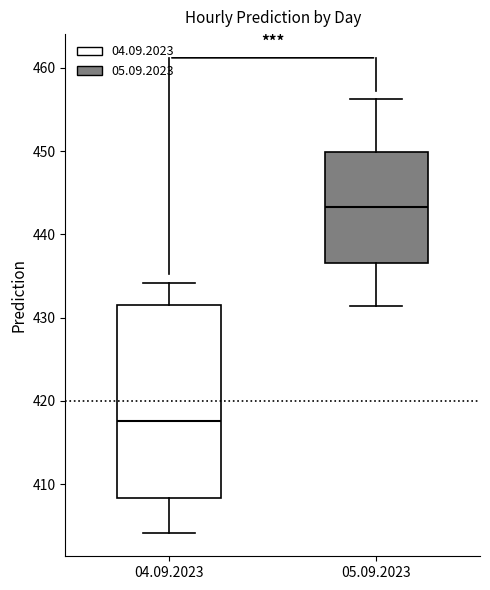

Reading left to right, read every box against the y-axis: the position of its median line, the range the box covers, and the ends of its whiskers. The values are not printed on the chart, so give them approximately, as read against the axis.

04.09.2023: median 418, box 408 to 432, whiskers 404 to 434
05.09.2023: median 443, box 437 to 450, whiskers 431 to 456